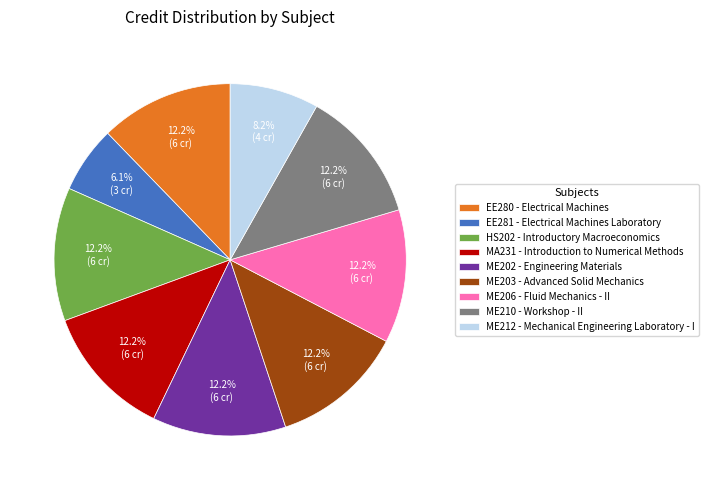

What is the ratio of the value at EE280 - Electrical Machines to the value at ME210 - Workshop - II?

1.0